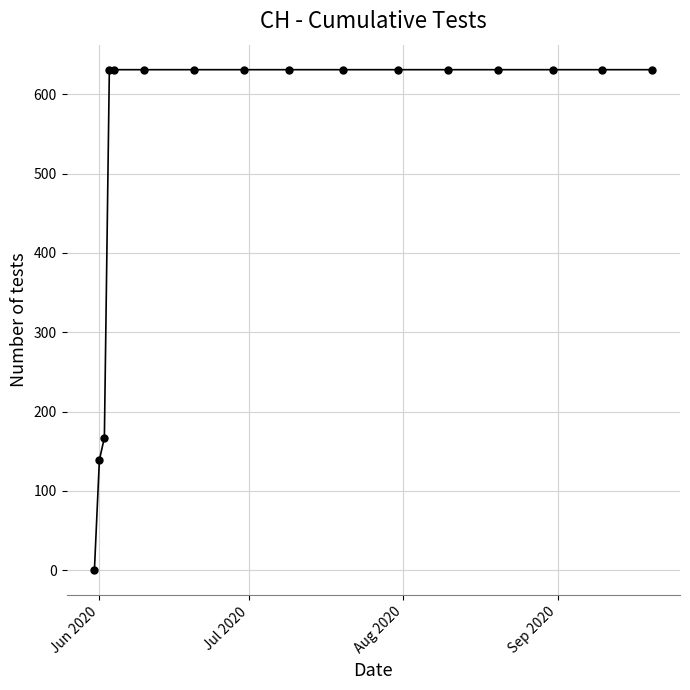

What is the greatest value displayed?

631